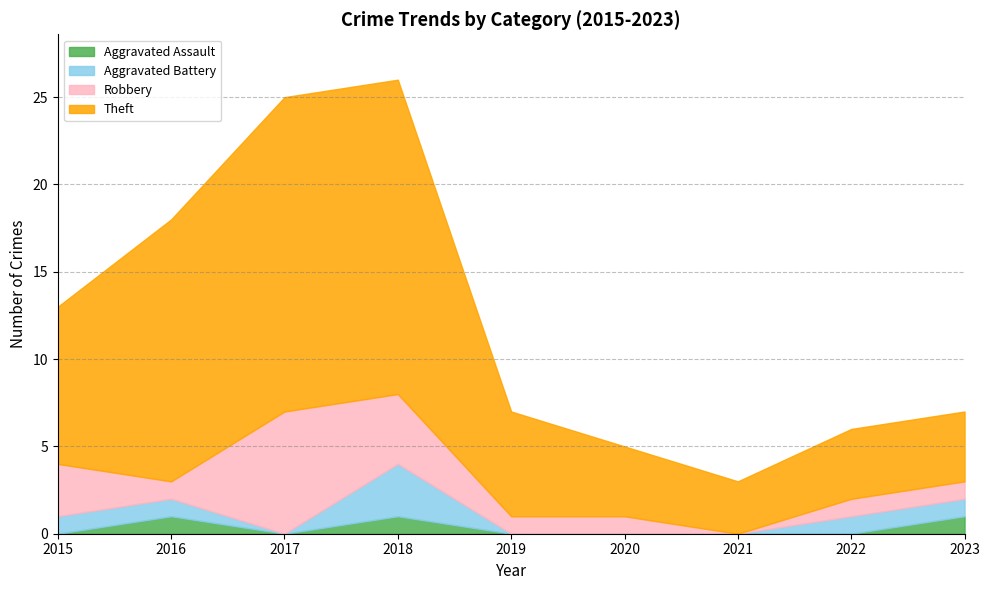

How many values in Aggravated Assault are above zero?

3